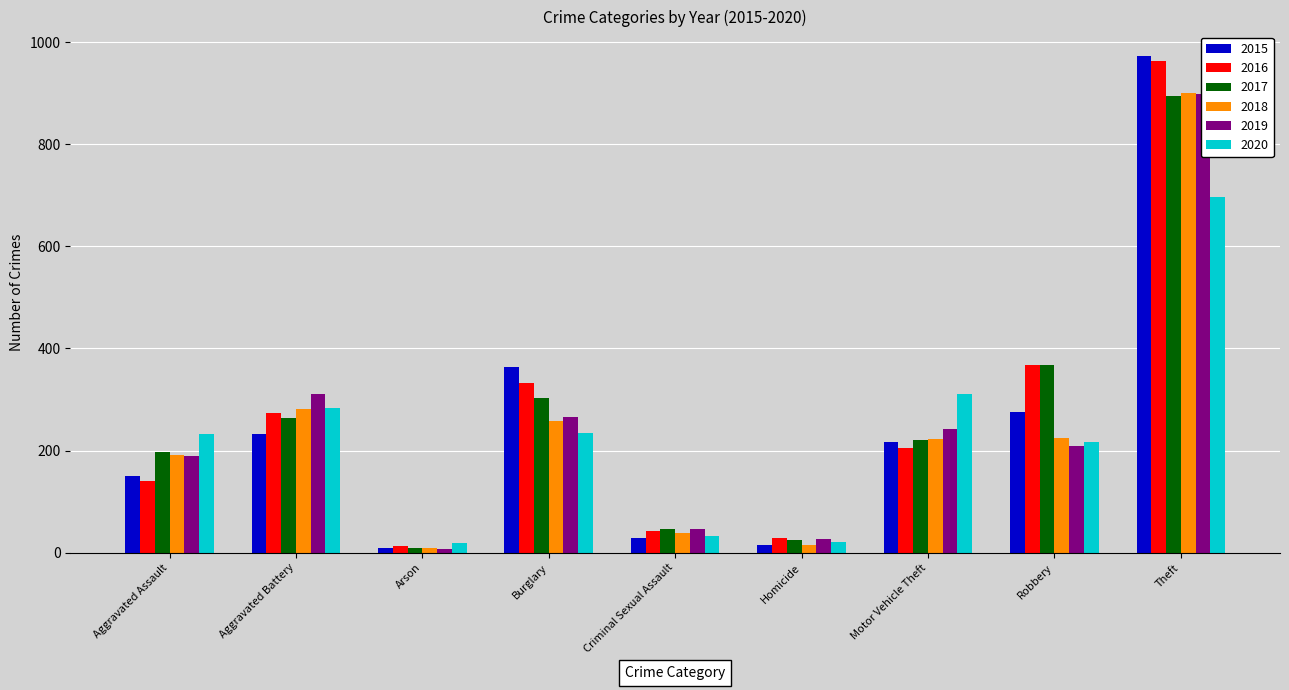

What is the lowest value of the 2018 series?

9